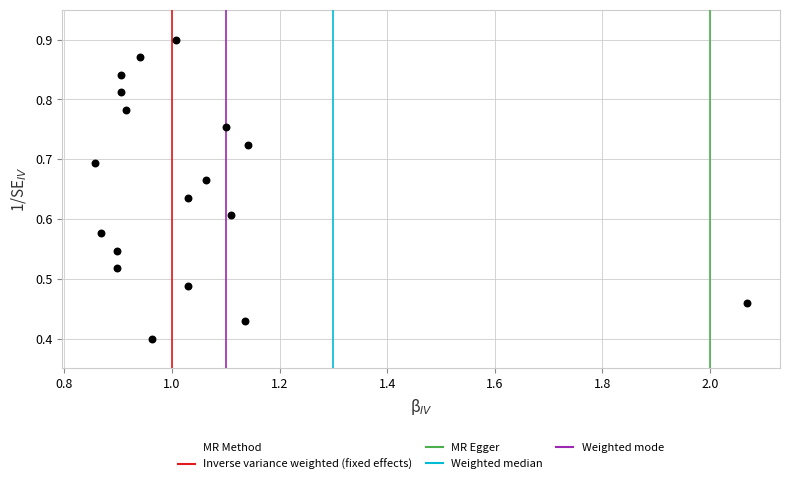

What is the range of X values (max minus min)?

1.2